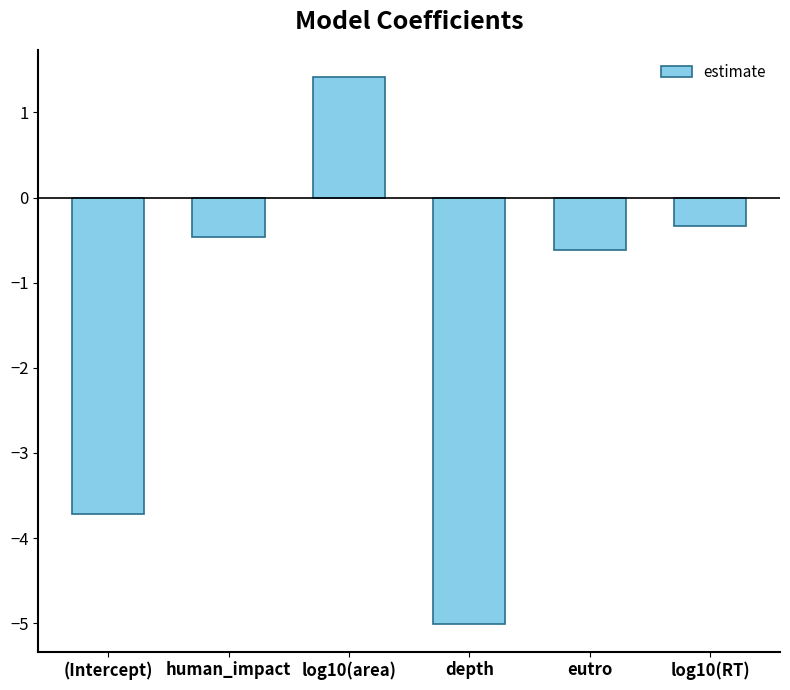

Rank the categories by value from highest to lowest.

log10(area), log10(RT), human_impact, eutro, (Intercept), depth